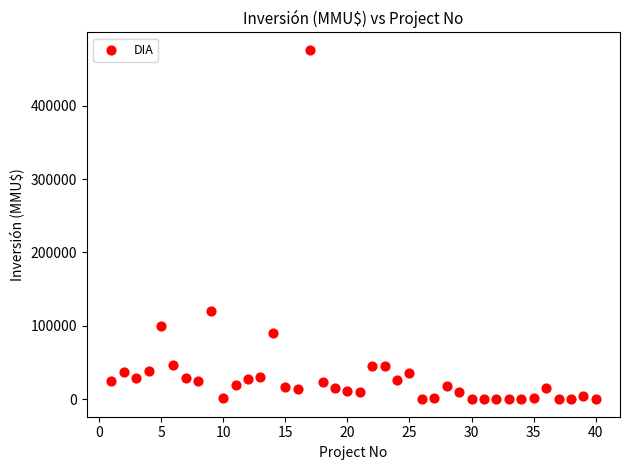

What is the range of X values (max minus min)?

39